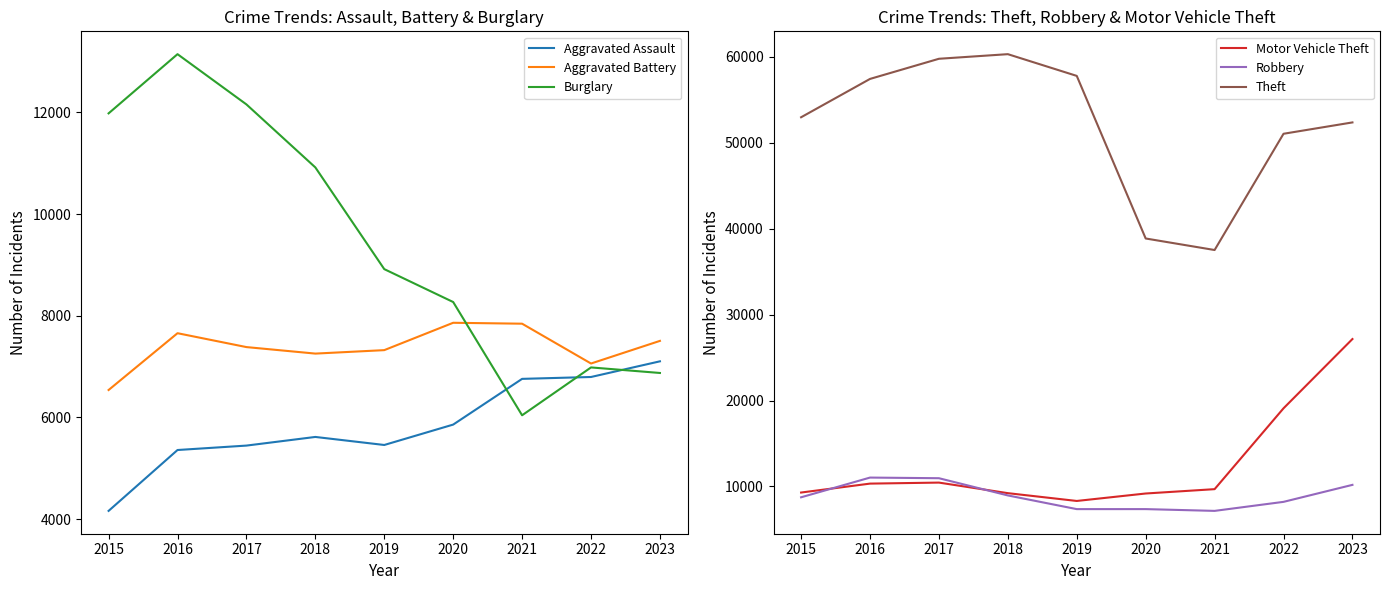

What is the greatest value displayed?

60328